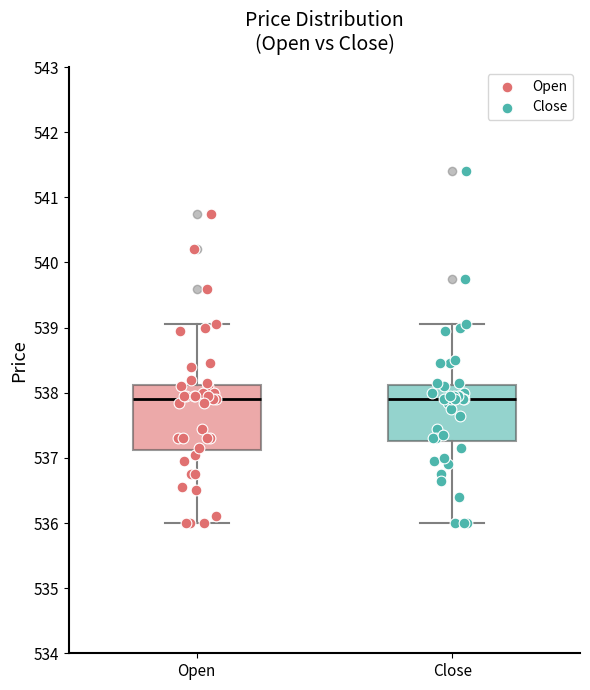

Reading left to right, transcribe this box plot: for each box, give where its median line is, the range the box spans, and where its two whiskers end, as read against the y-axis. The values are not printed on the chart, so give them approximately, as read against the axis.

Open: median 537.9, box 537.1 to 538.1, whiskers 536.0 to 539.0
Close: median 537.9, box 537.3 to 538.1, whiskers 536.0 to 539.0